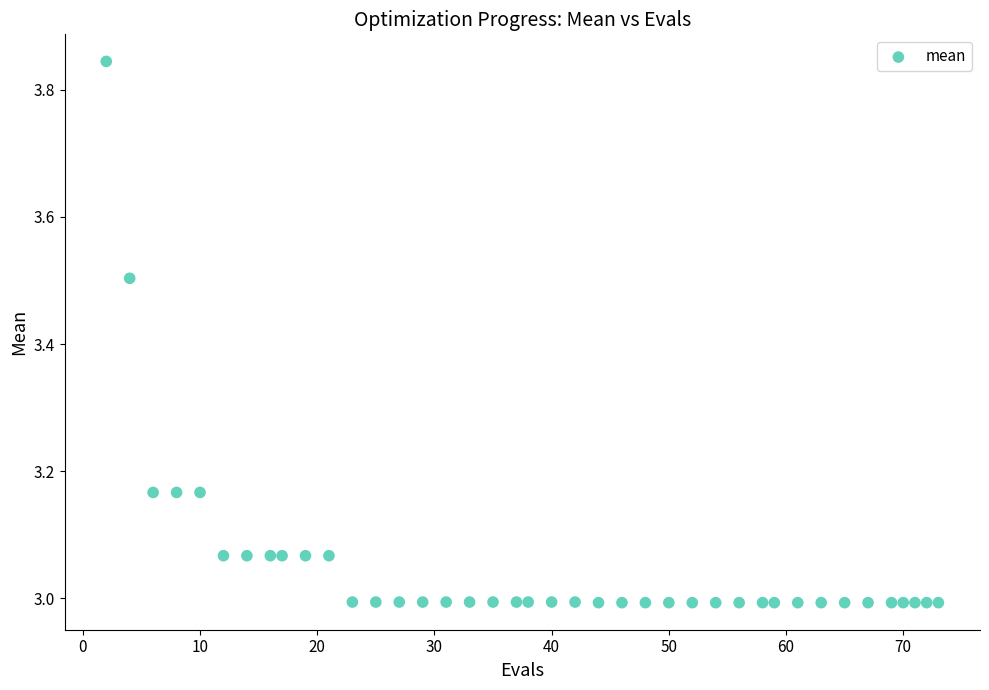

What is the range of X values (max minus min)?

71.0